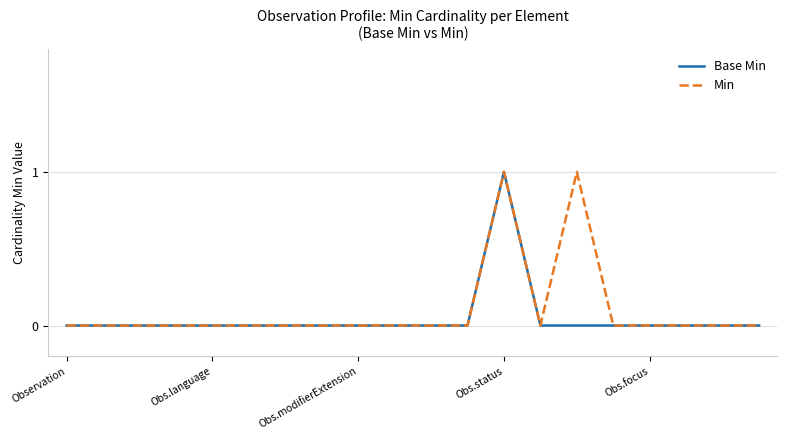

Which category has the highest value in the Base Min series?

Obs.status